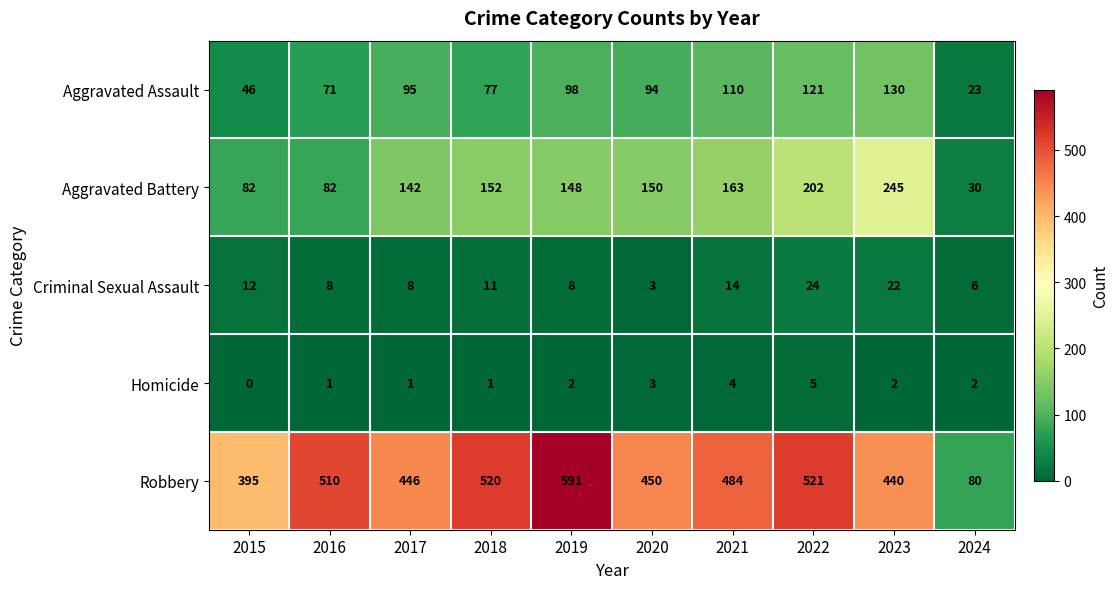

How many data points does each series have?

10